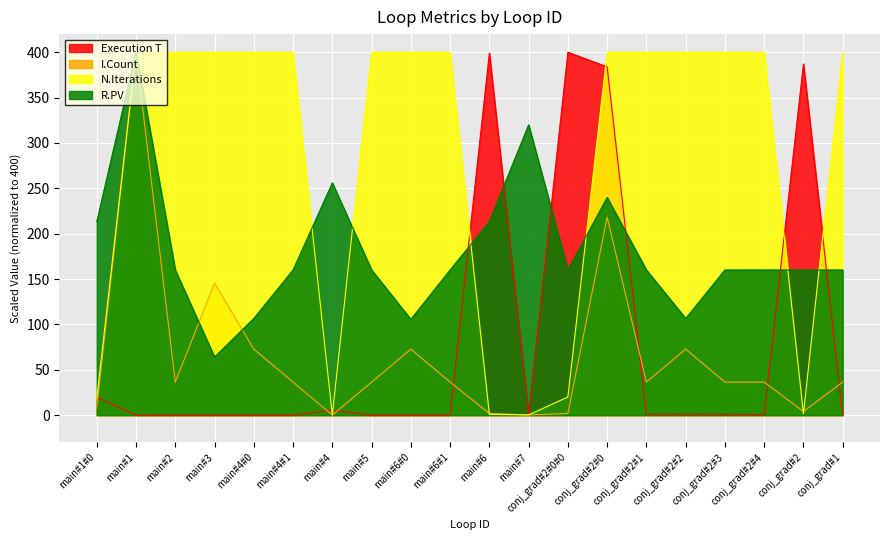

What position from the left is main#2?

3